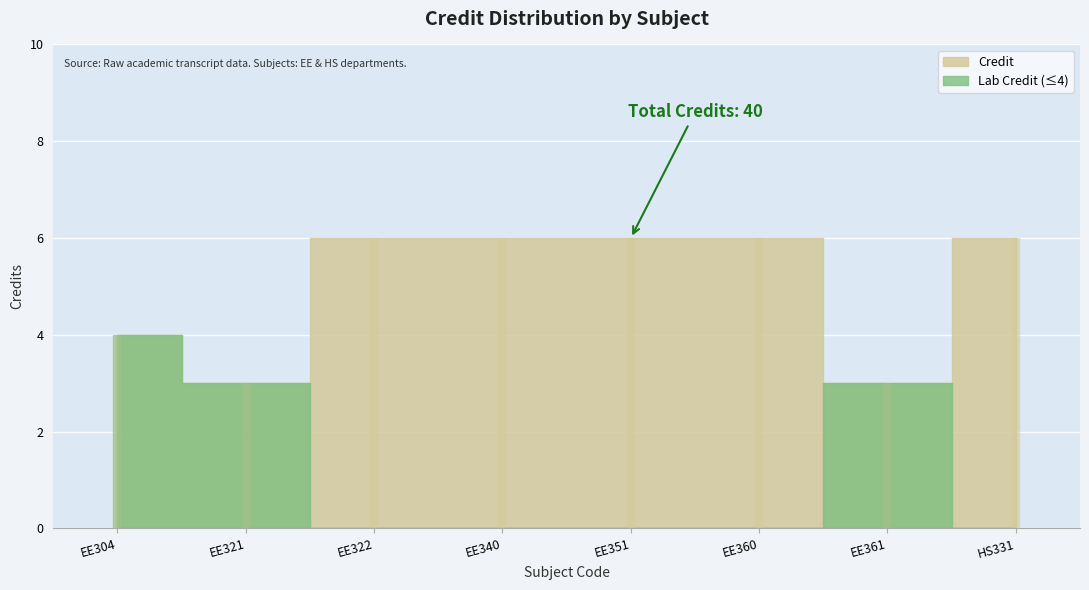

Reading left to right, what are all the values shown in this chart?

4	3	6	6	6	6	3	6